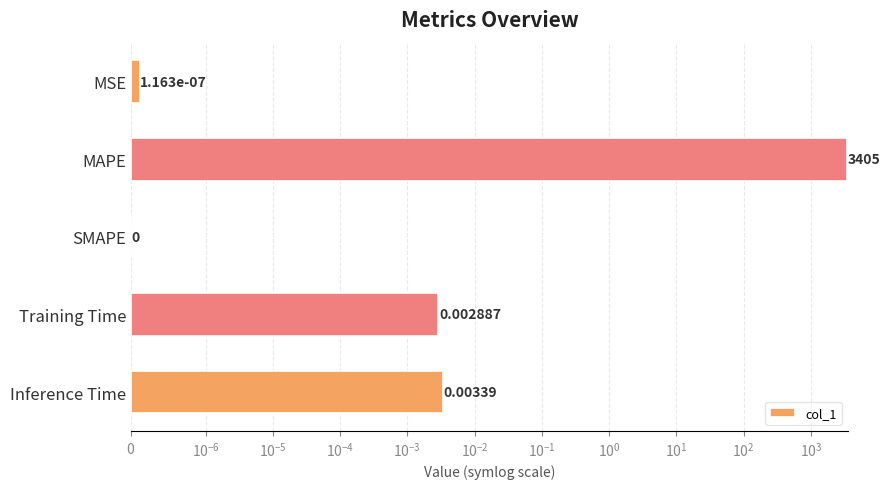

Reading left to right, list all the values displayed in this chart.

0.0	3405.3	0.0	0.0	0.0